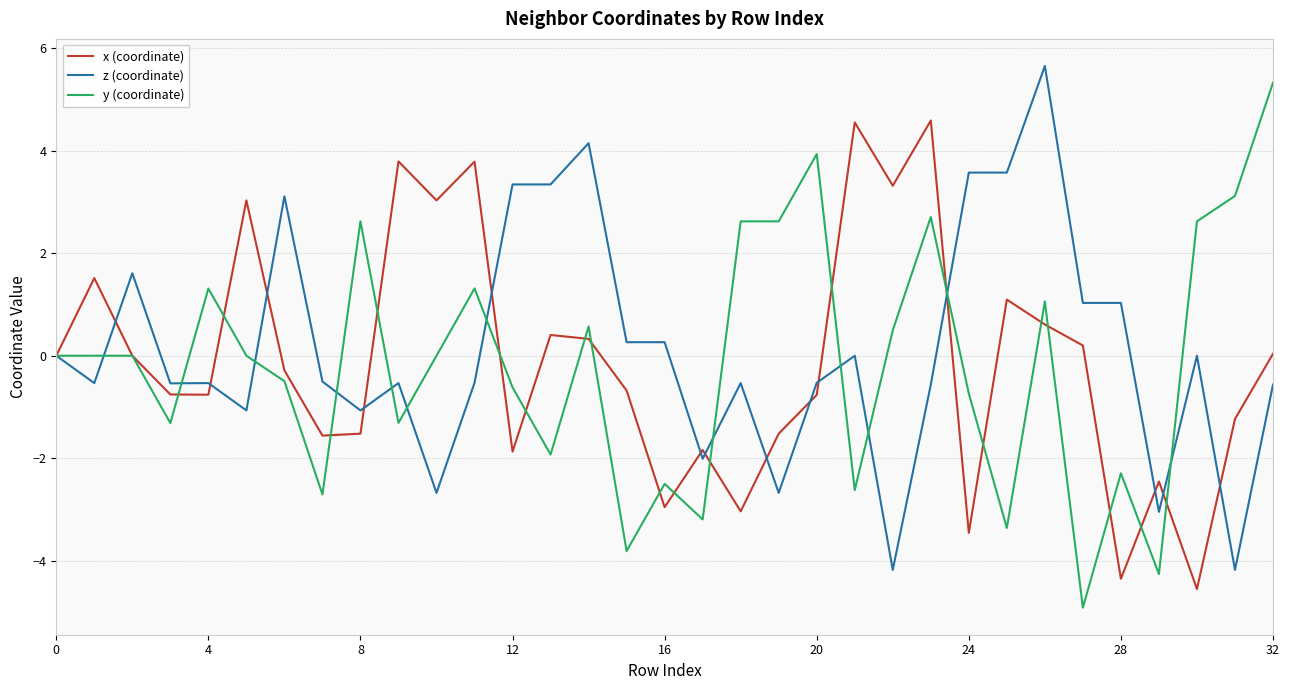

What is the minimum value shown in the chart?

-4.9